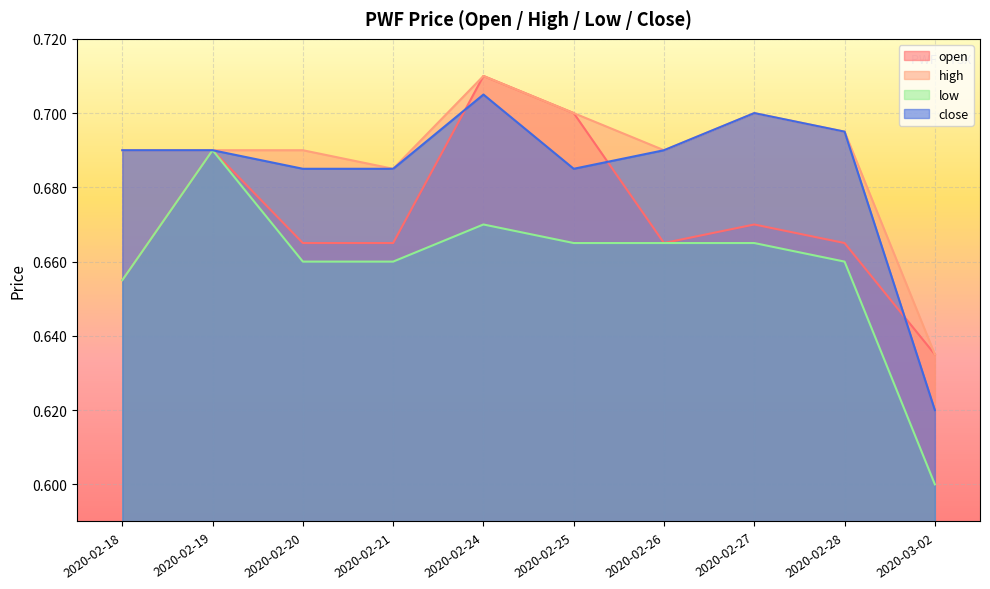

At which label does open reach its minimum?

2020-03-02